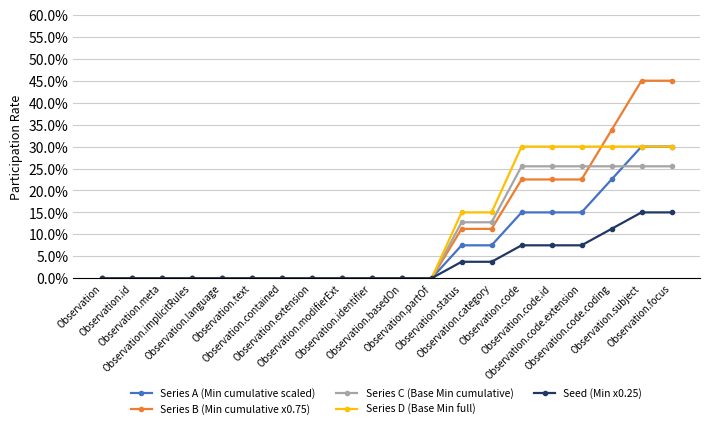

Reading left to right, extract all data points from this chart.

Series A (Min cumulative scaled): 0.0	0.0	0.0	0.0	0.0	0.0	0.0	0.0	0.0	0.0	0.0	0.0	0.1	0.1	0.1	0.1	0.1	0.2	0.3	0.3
Series B (Min cumulative x0.75): 0.0	0.0	0.0	0.0	0.0	0.0	0.0	0.0	0.0	0.0	0.0	0.0	0.1	0.1	0.2	0.2	0.2	0.3	0.4	0.4
Series C (Base Min cumulative): 0.0	0.0	0.0	0.0	0.0	0.0	0.0	0.0	0.0	0.0	0.0	0.0	0.1	0.1	0.3	0.3	0.3	0.3	0.3	0.3
Series D (Base Min full): 0.0	0.0	0.0	0.0	0.0	0.0	0.0	0.0	0.0	0.0	0.0	0.0	0.1	0.1	0.3	0.3	0.3	0.3	0.3	0.3
Seed (Min x0.25): 0.0	0.0	0.0	0.0	0.0	0.0	0.0	0.0	0.0	0.0	0.0	0.0	0.0	0.0	0.1	0.1	0.1	0.1	0.1	0.1